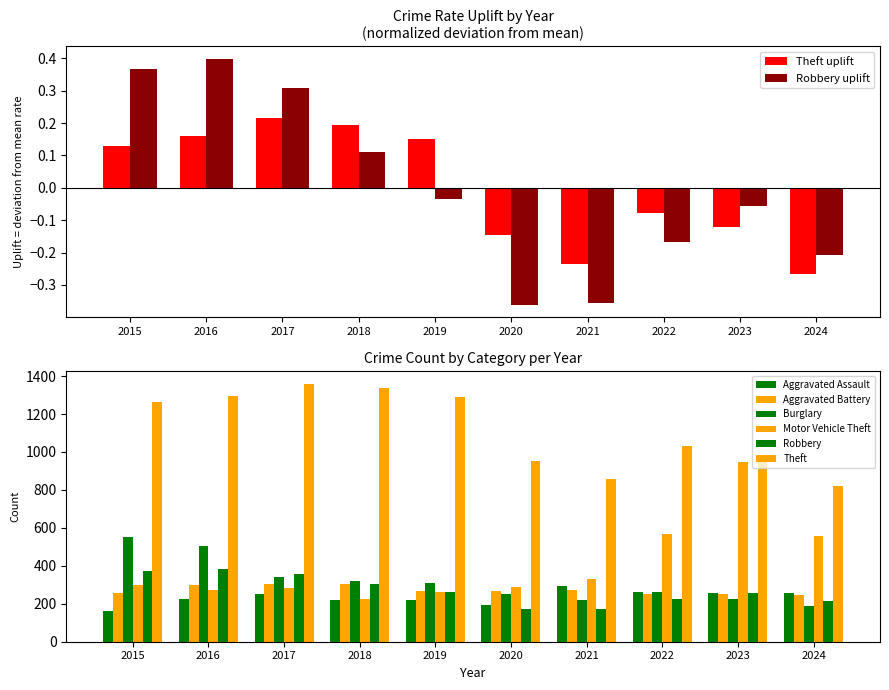

At 2021, list the series in order from smallest to largest.

Robbery, Theft, Burglary, Aggravated Battery, Aggravated Assault, Motor Vehicle Theft